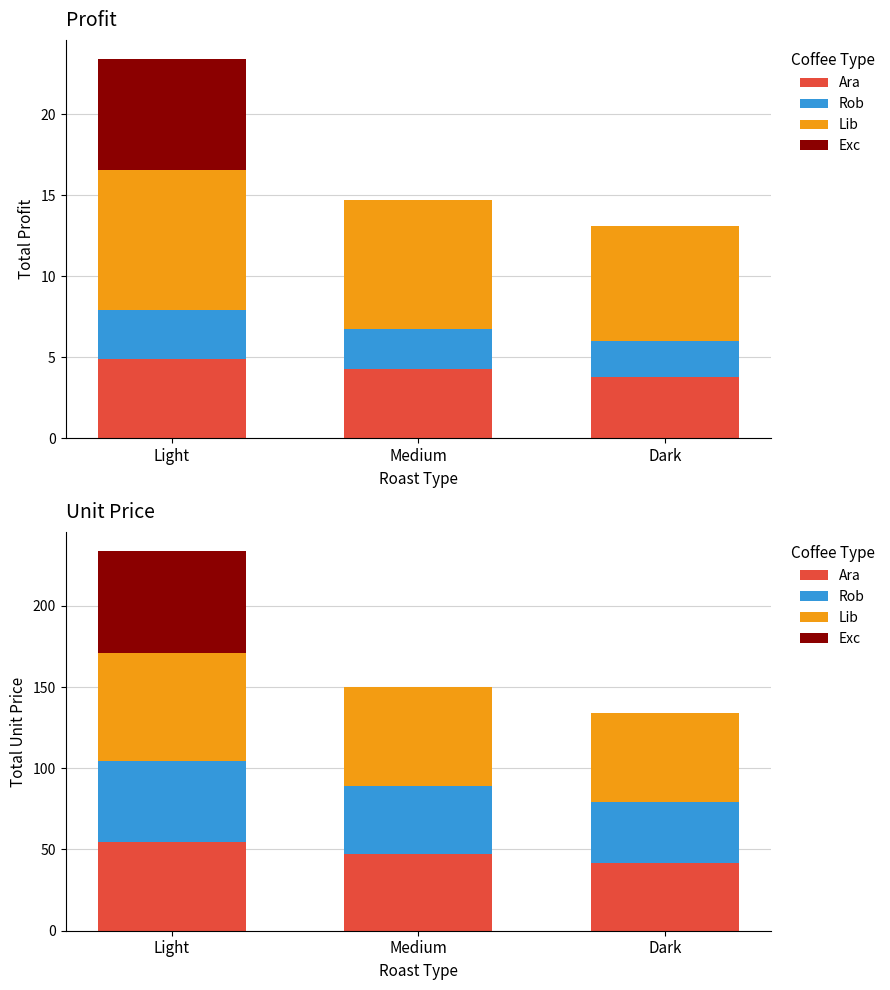

What is the lowest value of the Lib series?

54.4